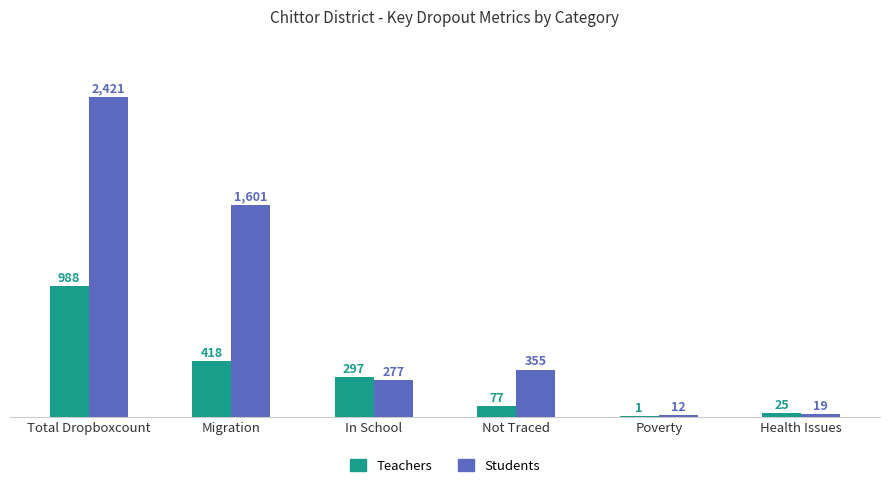

How many series are shown in this chart?

2